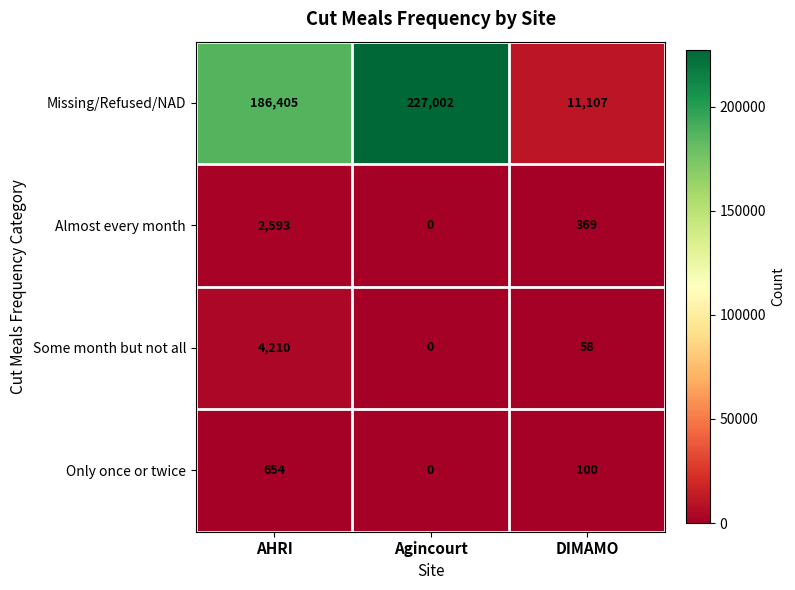

How many data points does each series have?

3